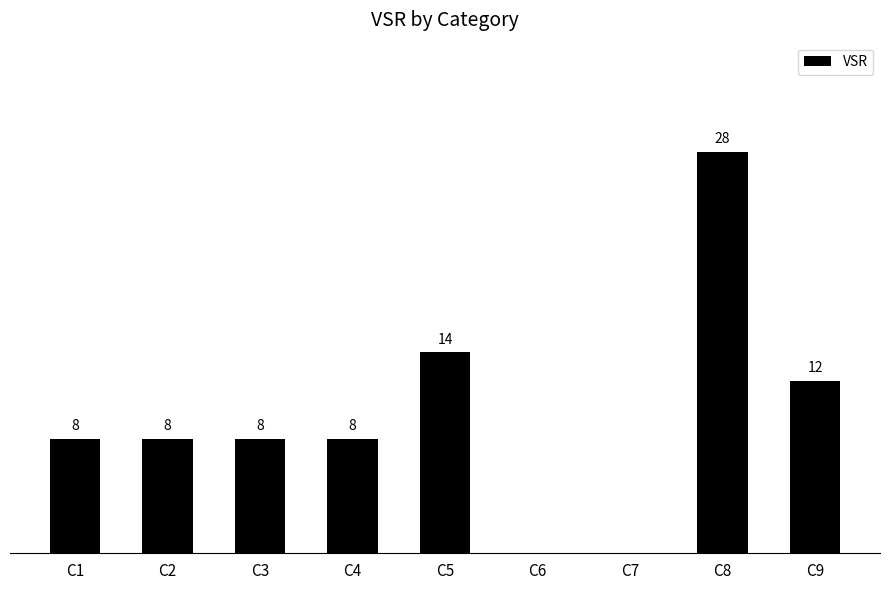

Where is the data nearest to the value 14?

C5